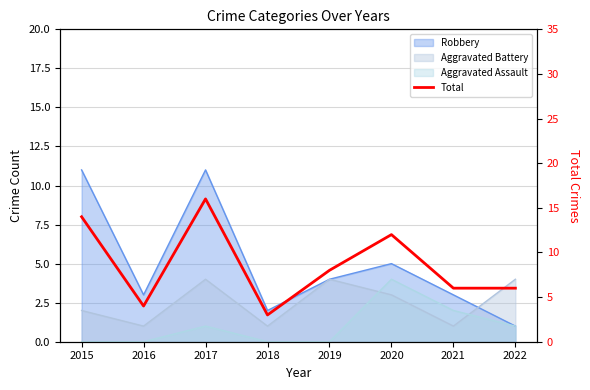

What is the change in value from 2015 to 2016?

-10